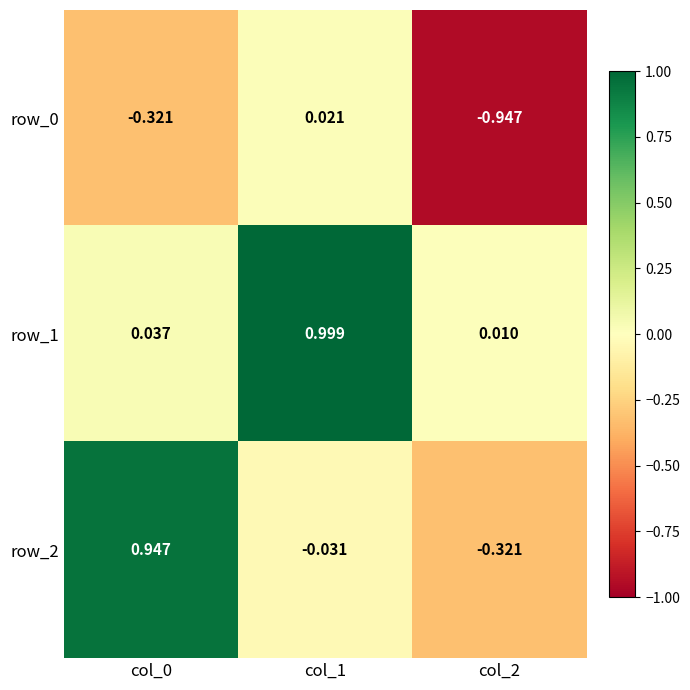

Is the value of row_2 at col_2 greater than the value of row_0 at col_2?

Yes